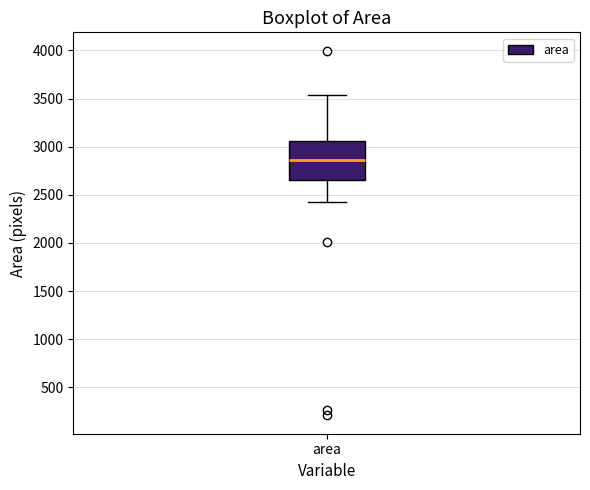

Where does the lower whisker of the box for area end on the y-axis? The values are not printed on the chart, so give them approximately, as read against the axis.

2450